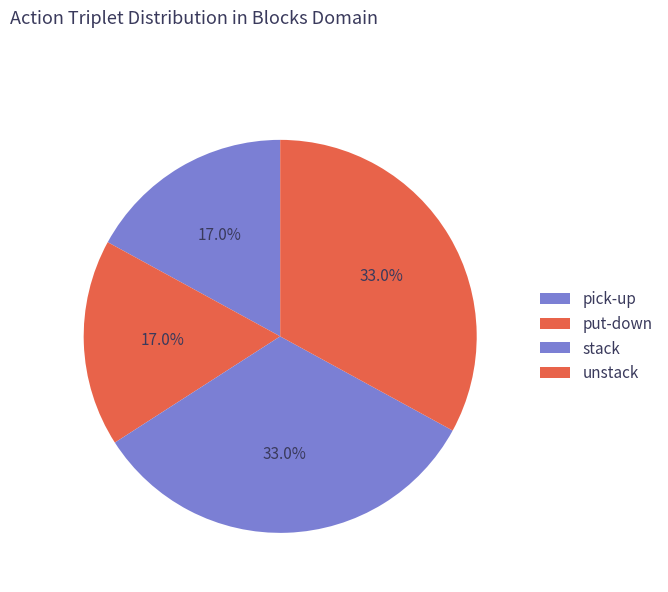

True or false: pick-up accounts for 17% of the total.

True